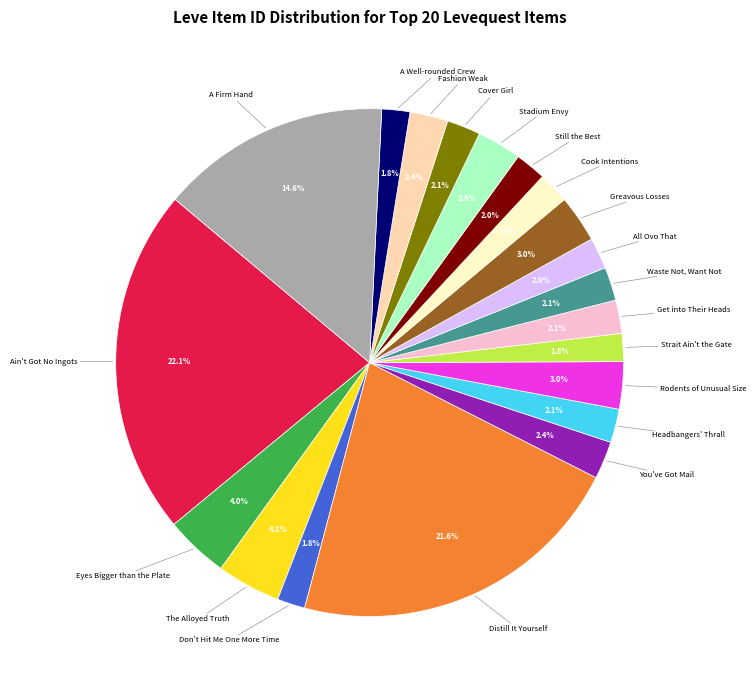

Is there any slice that represents more than half of the pie?

No